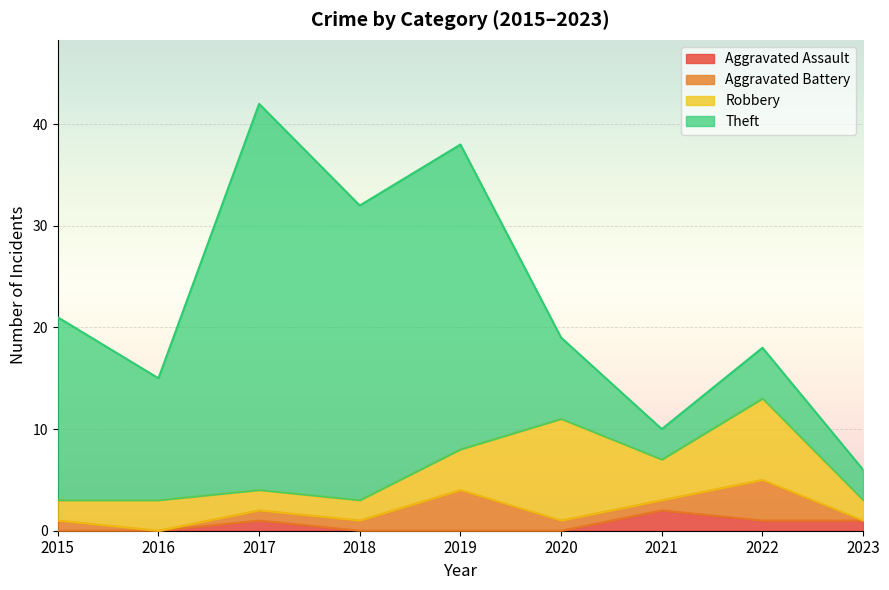

What is the difference between the maximum and second lowest values in the Theft series?

35